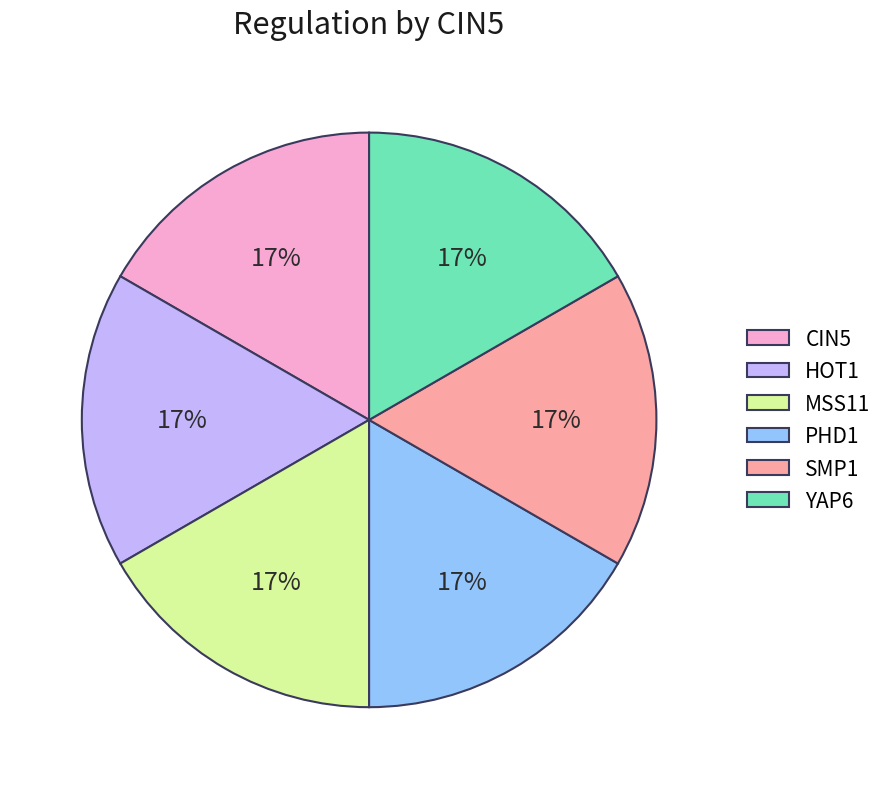

Is there a majority slice in this chart?

No